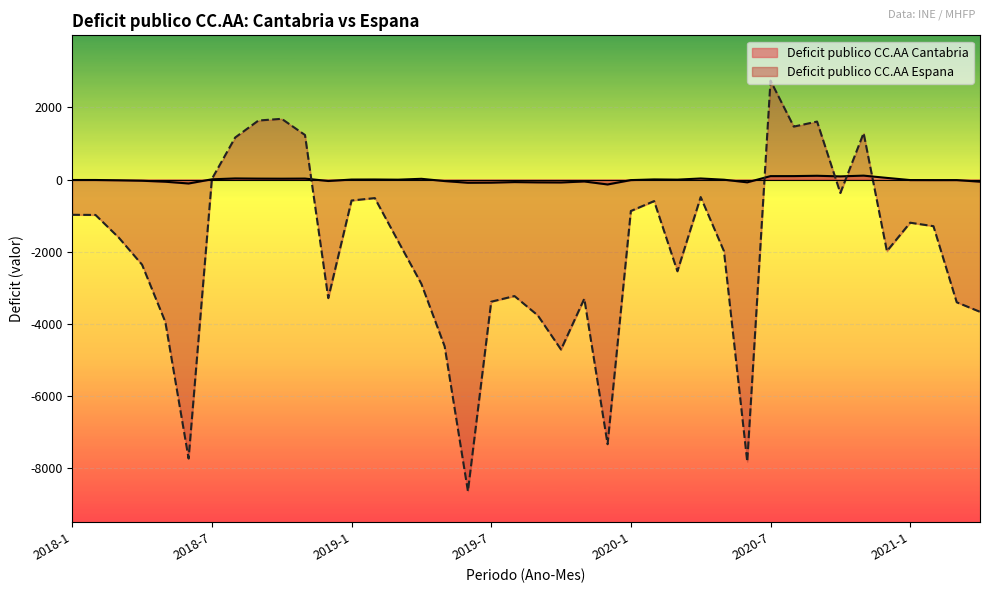

Between 2018-6 and 2019-2, which is larger?

2019-2